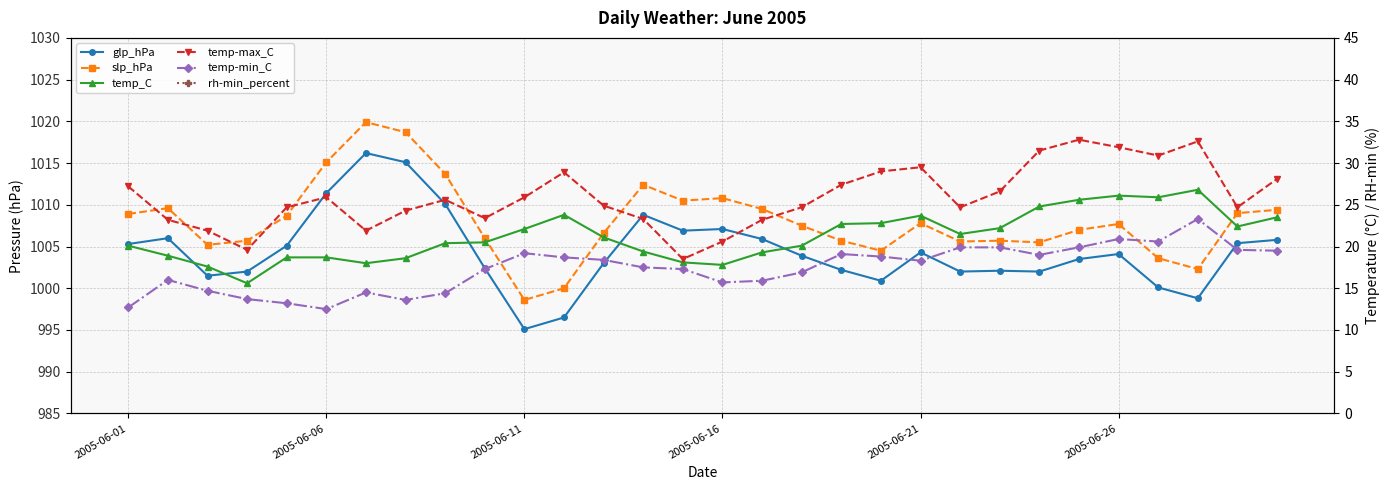

Reading left to right, what are all the values shown in this chart?

glp_hPa: 1005.3	1006.0	1001.5	1002.0	1005.1	1011.4	1016.2	1015.1	1010.1	1002.4	995.1	996.5	1003.0	1008.8	1006.9	1007.1	1005.9	1003.9	1002.2	1000.9	1004.3	1002.0	1002.1	1002.0	1003.5	1004.1	1000.1	998.8	1005.4	1005.8
slp_hPa: 1008.9	1009.6	1005.2	1005.7	1008.7	1015.1	1019.9	1018.7	1013.7	1006.0	998.6	1000.0	1006.6	1012.4	1010.5	1010.8	1009.5	1007.5	1005.7	1004.5	1007.8	1005.6	1005.7	1005.5	1007.0	1007.7	1003.6	1002.3	1009.0	1009.4
temp_C: 20.1	18.9	17.6	15.6	18.7	18.7	18.0	18.6	20.4	20.5	22.1	23.8	21.1	19.4	18.1	17.8	19.3	20.1	22.7	22.8	23.7	21.5	22.2	24.8	25.6	26.1	25.9	26.8	22.4	23.5
temp-max_C: 27.2	23.2	21.9	19.6	24.7	25.9	21.9	24.3	25.6	23.4	25.9	28.9	24.9	23.3	18.5	20.6	23.2	24.7	27.4	29.0	29.5	24.7	26.6	31.5	32.8	31.9	30.9	32.6	24.7	28.1
temp-min_C: 12.7	16.0	14.7	13.7	13.2	12.5	14.5	13.6	14.4	17.3	19.2	18.7	18.4	17.5	17.3	15.7	15.9	16.9	19.1	18.8	18.3	19.9	19.9	19.0	19.9	20.9	20.6	23.3	19.6	19.5
rh-min_percent: 46.0	65.0	74.0	75.0	56.0	47.0	64.0	55.0	61.0	75.0	69.0	56.0	62.0	70.0	88.0	77.0	68.0	75.0	62.0	52.0	47.0	73.0	72.0	50.0	48.0	57.0	57.0	55.0	72.0	71.0